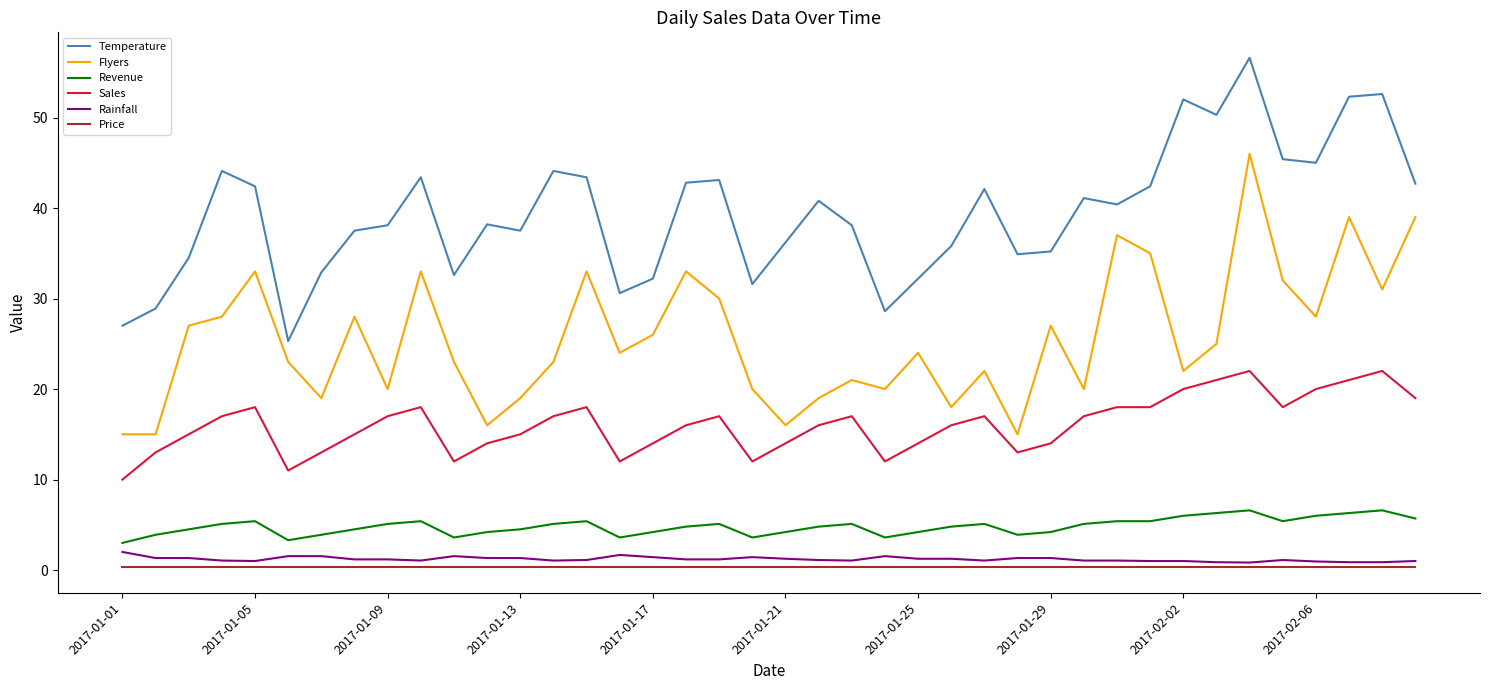

True or false: Sales and Flyers cross at least once.

False